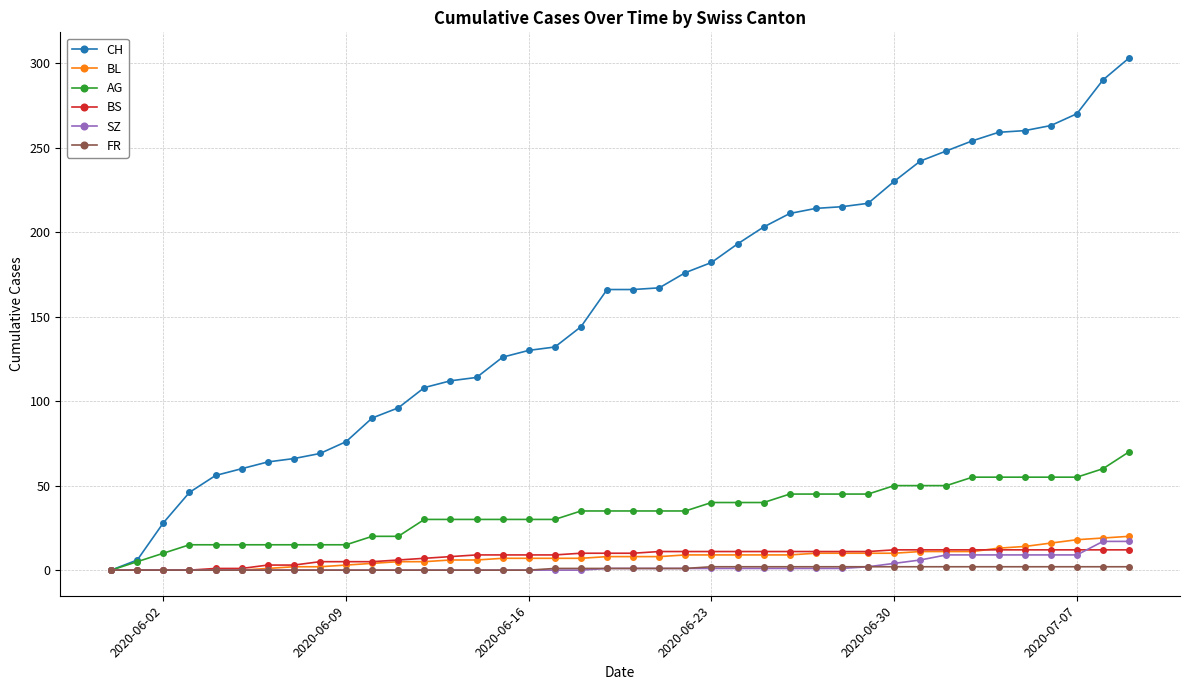

What is the maximum value for SZ?

17